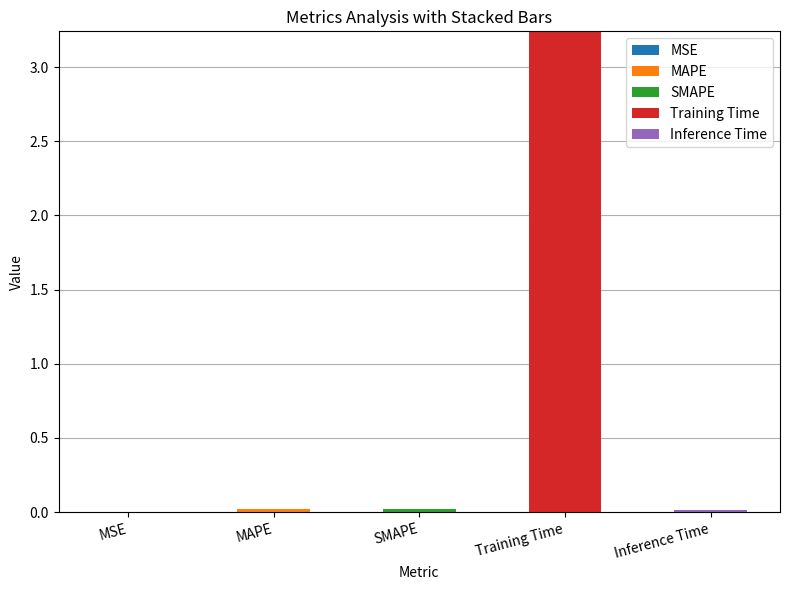

At which category is the sum across all series the highest?

Training Time